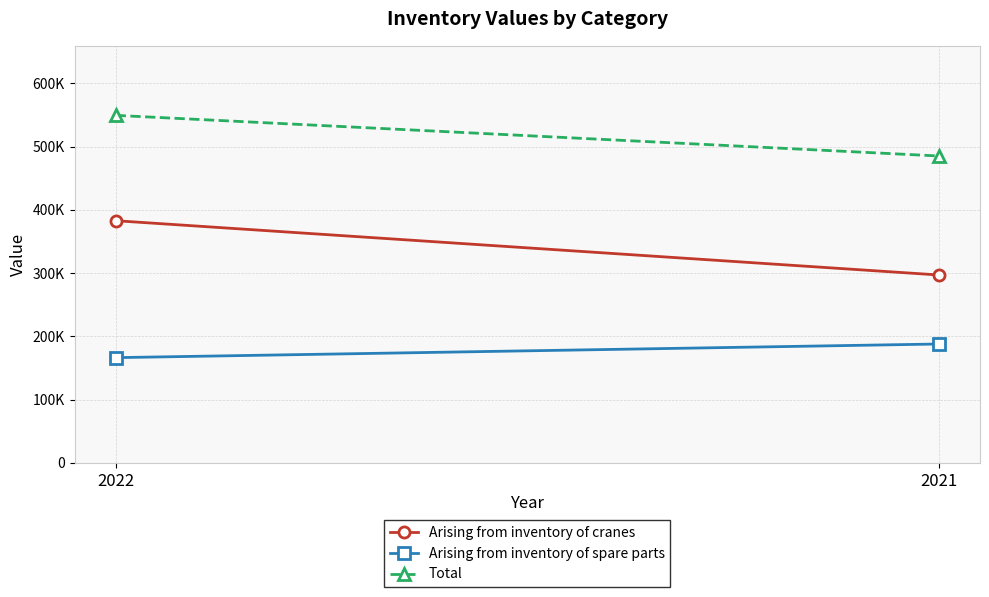

Rank the series by their average value, from highest to lowest.

Total, Arising from inventory of cranes, Arising from inventory of spare parts